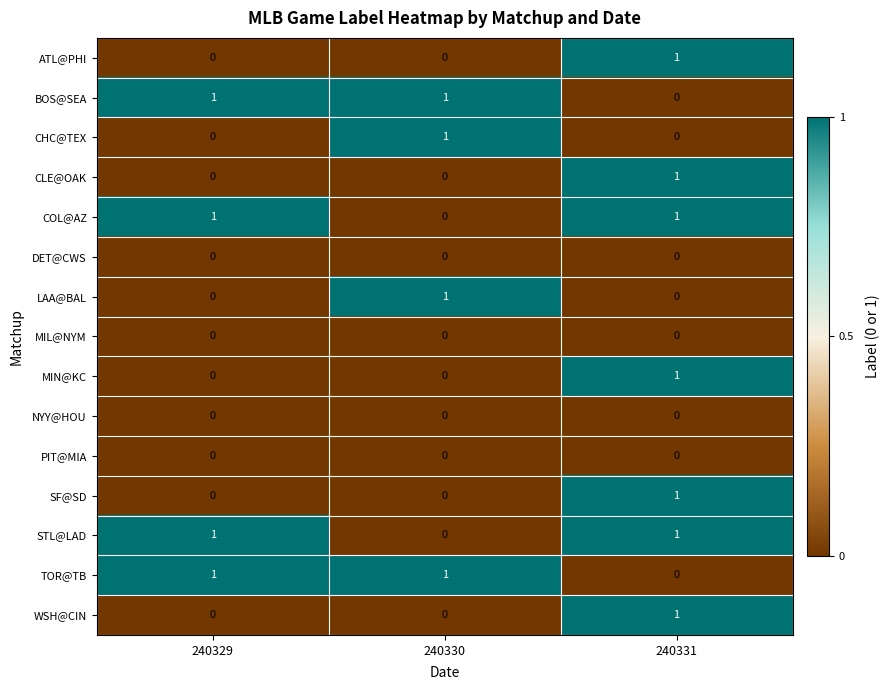

How many categories are shown in the chart?

3